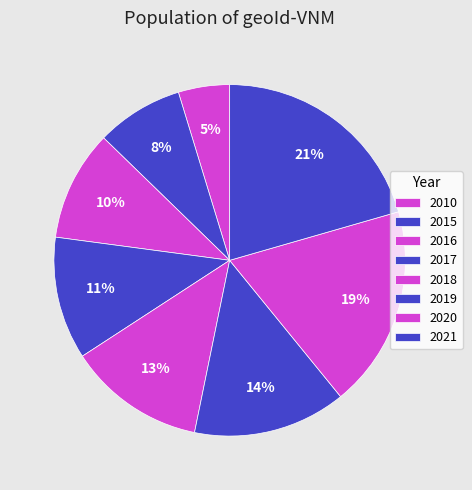

What is the largest slice in the pie chart?

2021